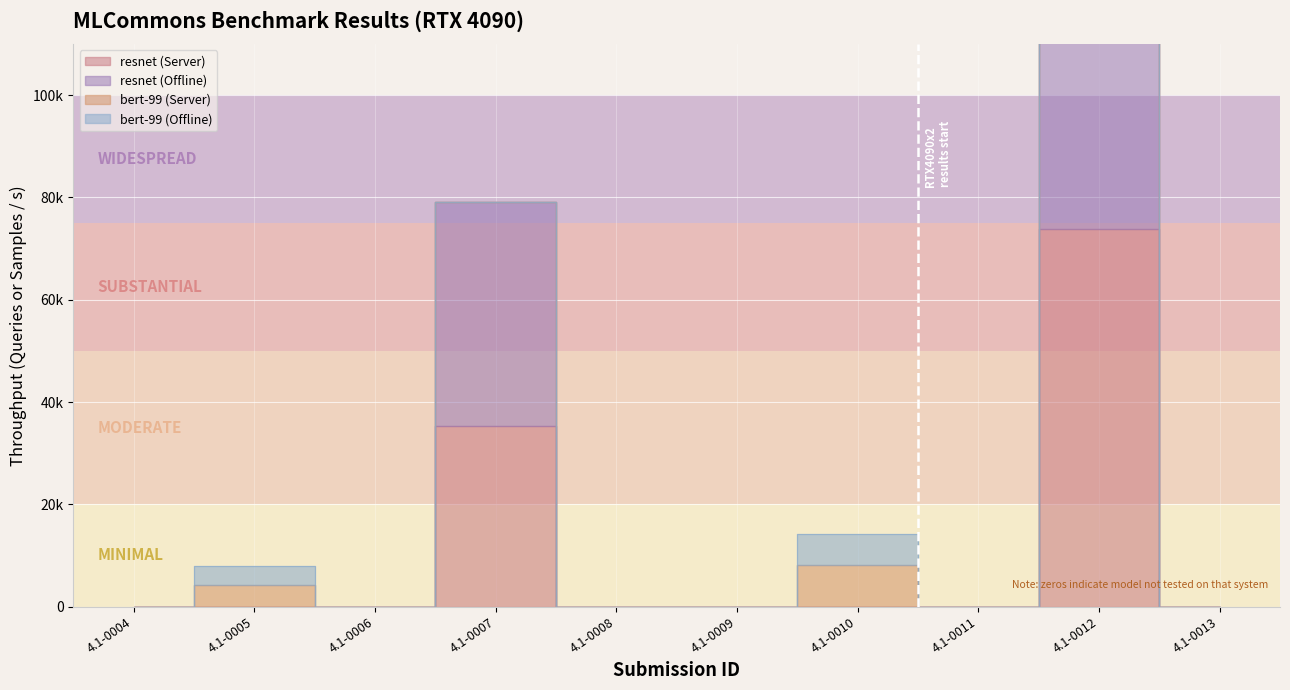

At how many categories does at least one series exceed 44347?

2